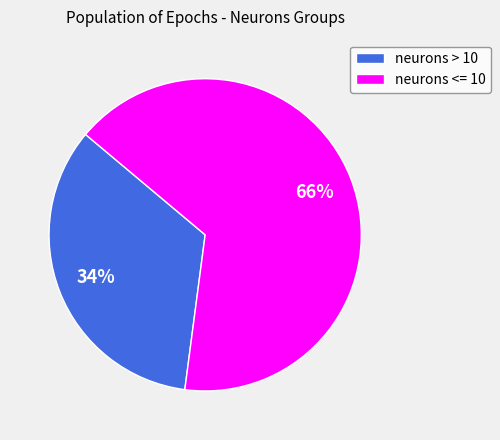

Rank the categories by value from highest to lowest.

neurons <= 10, neurons > 10